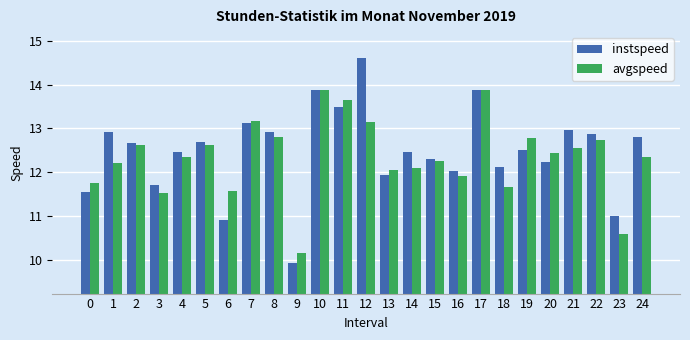

What is the spread (max minus min) of values at 1?

0.7